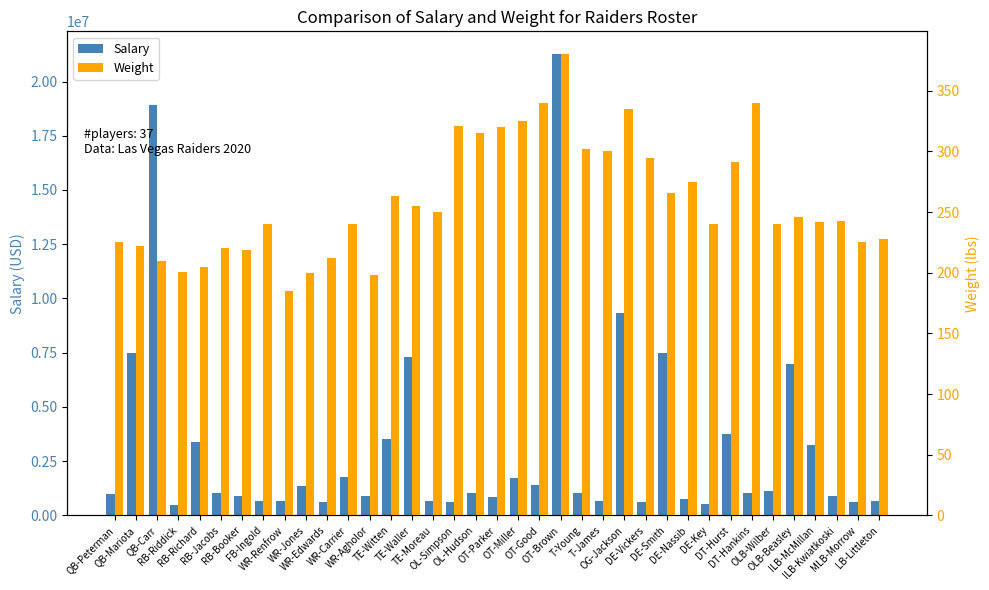

Reading left to right, extract all data points from this chart.

Salary: 1000000	7500000	18900000	481765	3375000	1037427	910000	675000	675000	1339522	610000	1750000	910000	3500000	7280000	675000	610000	1050000	852304	1704666	1400000	21250000	1050000	675000	9350000	610000	7500000	750000	520590	3750000	1050000	1105573	7000000	3259000	910000	610000	675000
Weight: 225	222	210	201	205	220	219	240	185	200	212	240	198	263	255	250	321	315	320	325	340	380	302	300	335	295	266	275	240	291	340	240	246	242	243	225	228